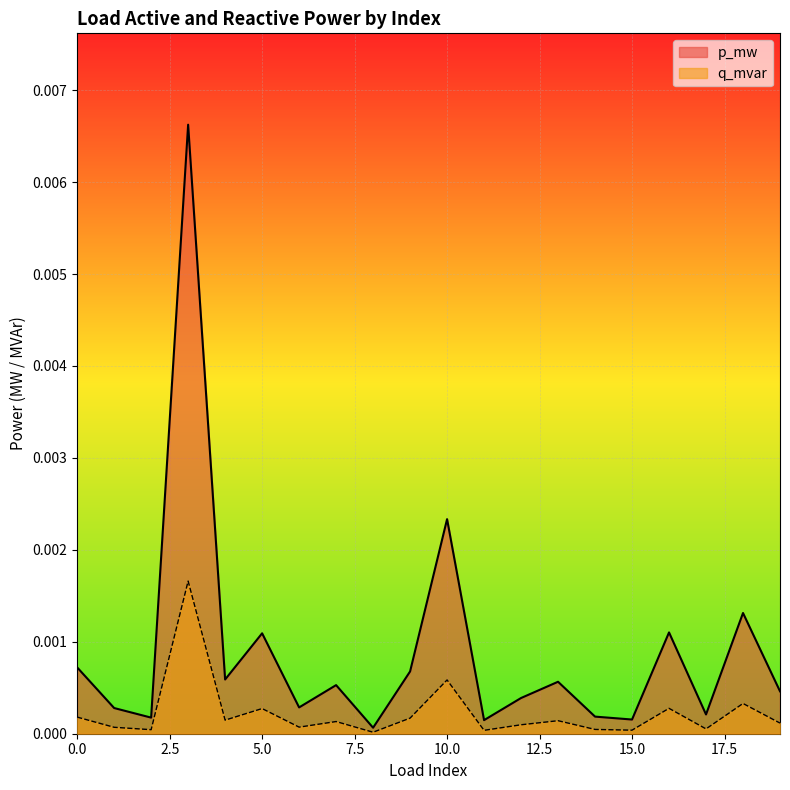

True or false: p_mw has more than 1 points higher than both neighbors.

True